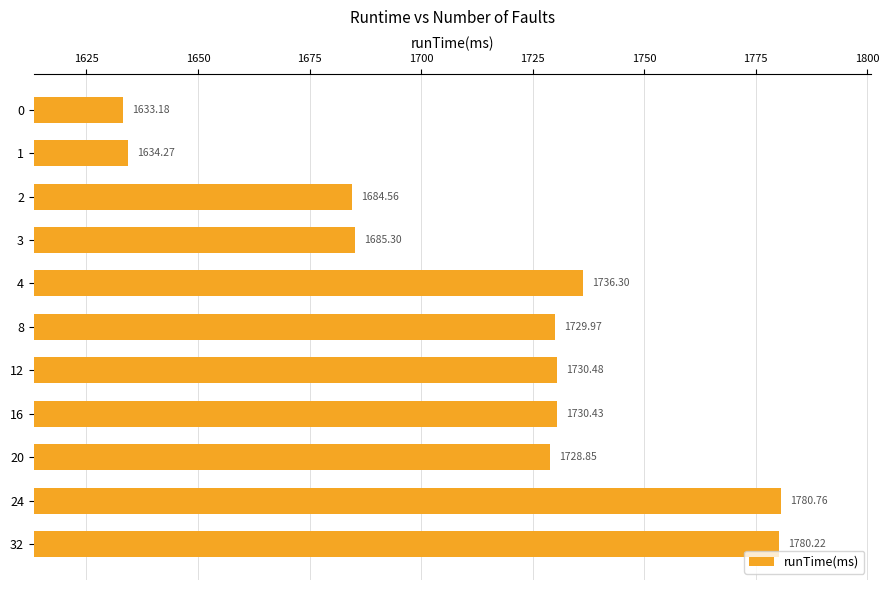

Rank the categories by value from lowest to highest.

0, 1, 2, 3, 20, 8, 16, 12, 4, 32, 24